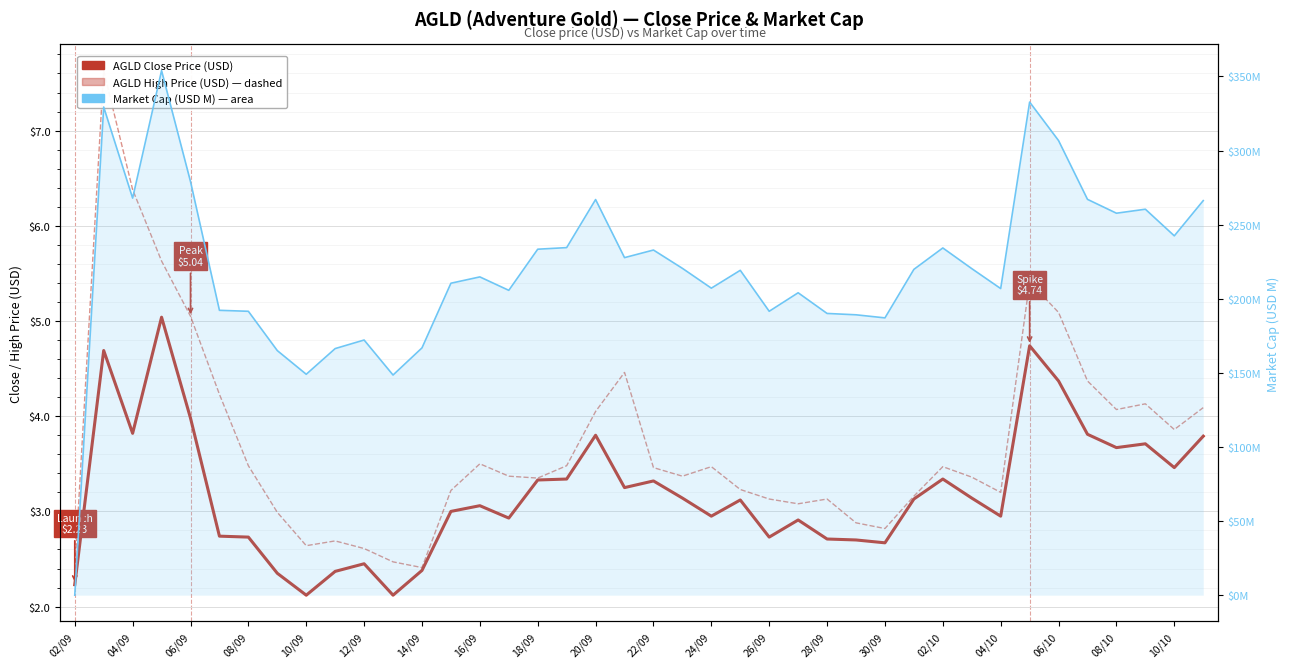

Reading right to left, list all the values displayed in this chart.

AGLD Close Price (USD): 3.8	3.5	3.7	3.7	3.8	4.4	4.7	3.0	3.1	3.3	3.1	2.7	2.7	2.7	2.9	2.7	3.1	3.0	3.1	3.3	3.2	3.8	3.3	3.3	2.9	3.1	3.0	2.4	2.1	2.5	2.4	2.1	2.4	2.7	2.7	4.0	5.0	3.8	4.7	2.2
AGLD High Price (USD): 4.1	3.9	4.1	4.1	4.4	5.1	5.4	3.2	3.4	3.5	3.2	2.8	2.9	3.1	3.1	3.1	3.2	3.5	3.4	3.5	4.5	4.0	3.5	3.4	3.4	3.5	3.2	2.4	2.5	2.6	2.7	2.6	3.0	3.5	4.2	5.0	5.6	6.4	7.6	2.4
Market Cap (USD M): 266.2	242.5	260.4	257.7	267.1	306.8	332.7	206.9	220.4	234.3	219.8	187.1	189.2	190.1	204.1	191.6	219.2	207.2	220.5	232.9	227.8	267.0	234.5	233.5	205.7	214.8	210.5	166.9	148.6	172.2	166.4	149.1	165.0	191.6	192.2	279.1	354.0	267.9	329.4	0.0